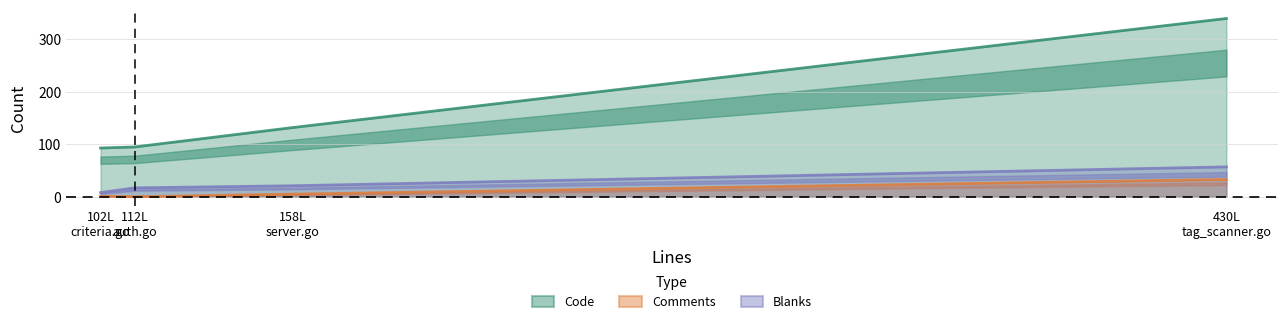

What is the spread (max minus min) of values at 102L
criteria.go?

92